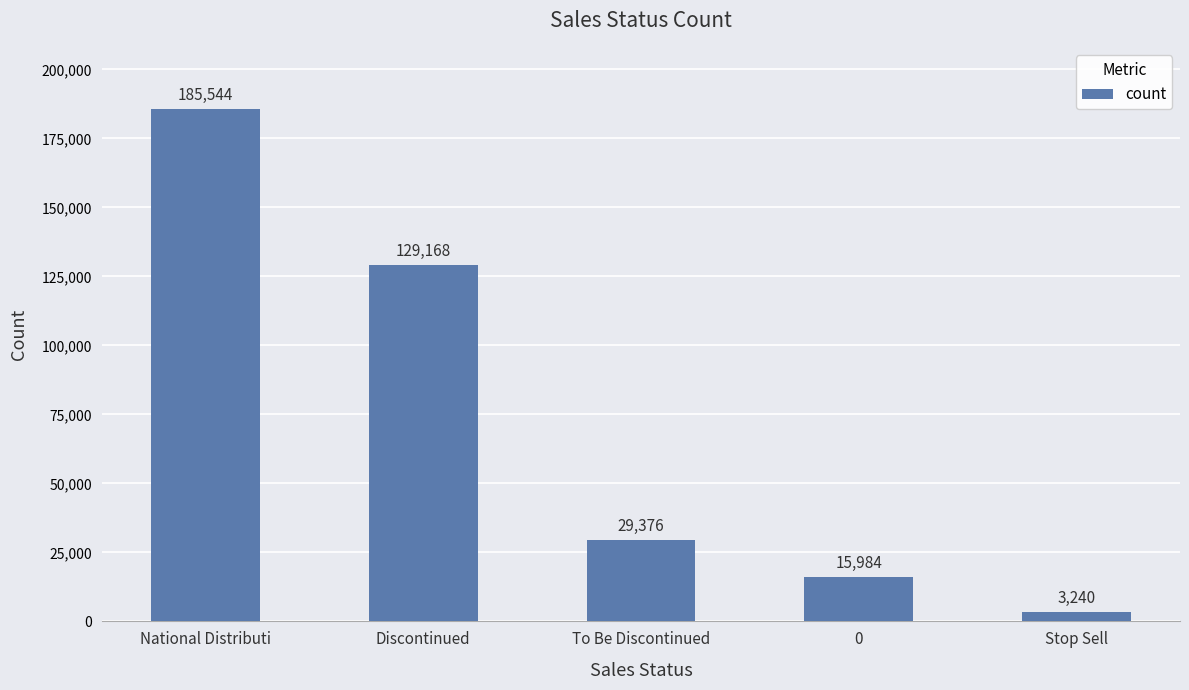

The value at National Distributi is 269521. True or false?

False